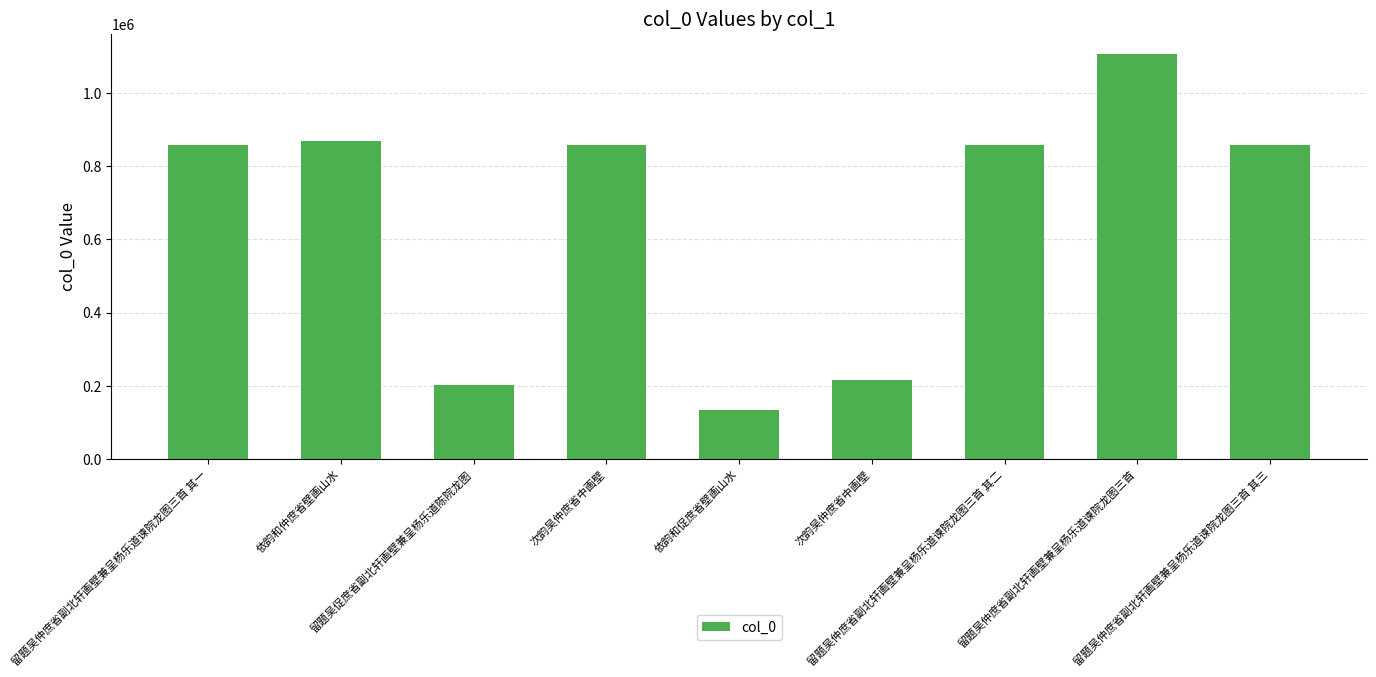

What is the label of the 2nd bar from the left?

依韵和仲庶省壁画山水